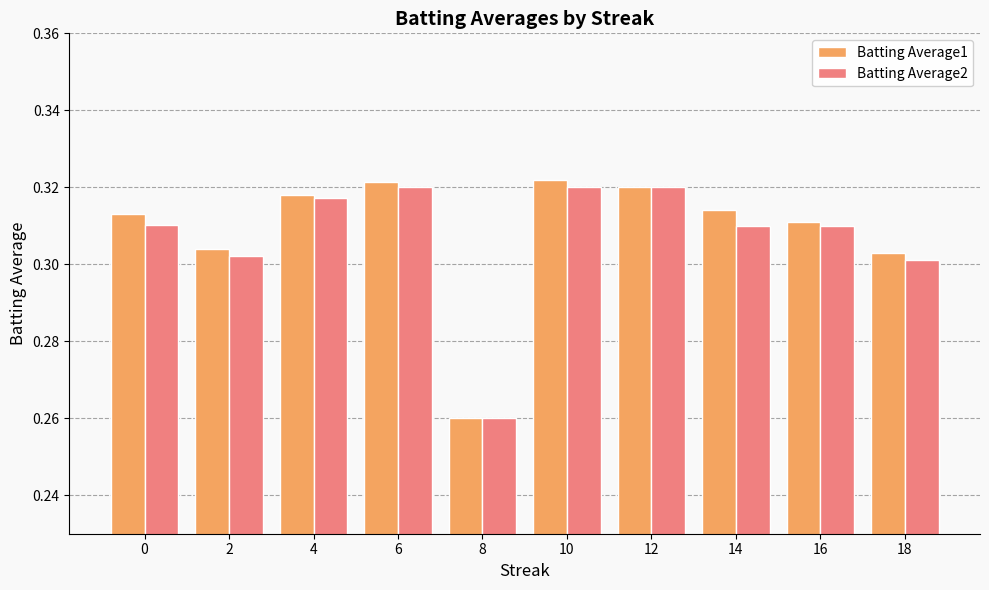

Which category has the lowest value across all series?

8